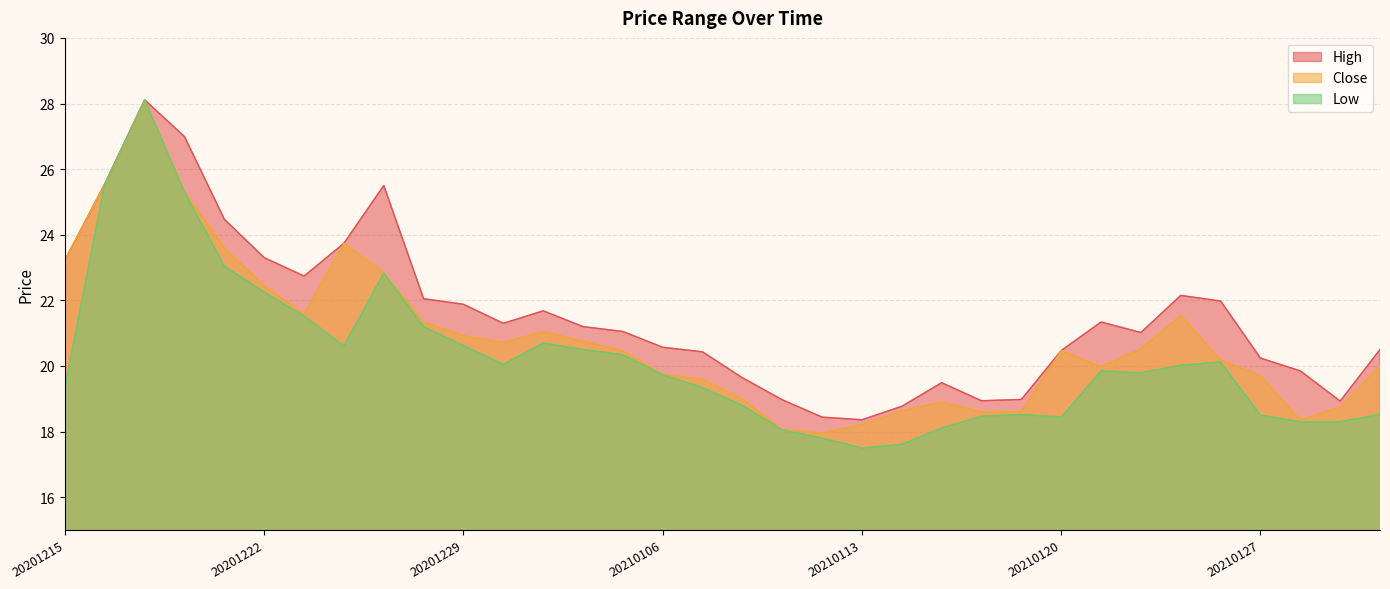

What is the difference between the Close values at 20210122 and 20210114?

1.9